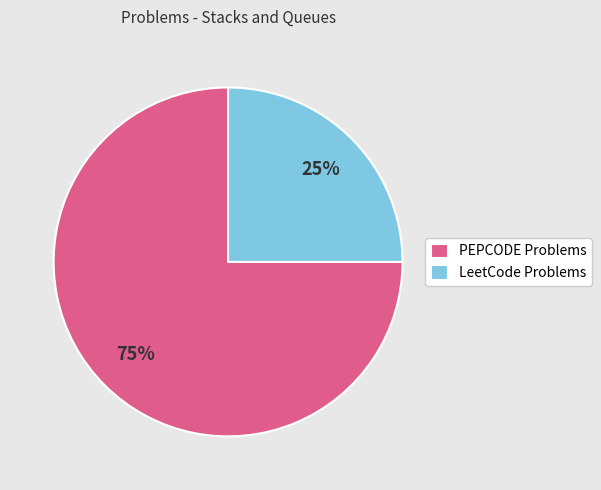

Approximately how many times larger is the value at LeetCode Problems compared to PEPCODE Problems?

0.3